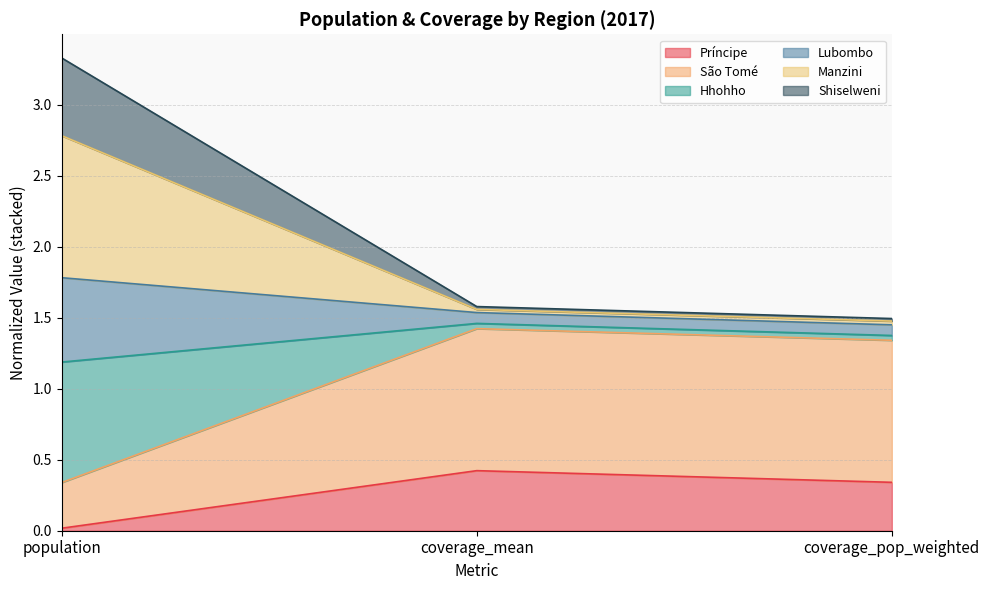

Rank the categories by Príncipe value from lowest to highest.

population, coverage_pop_weighted, coverage_mean